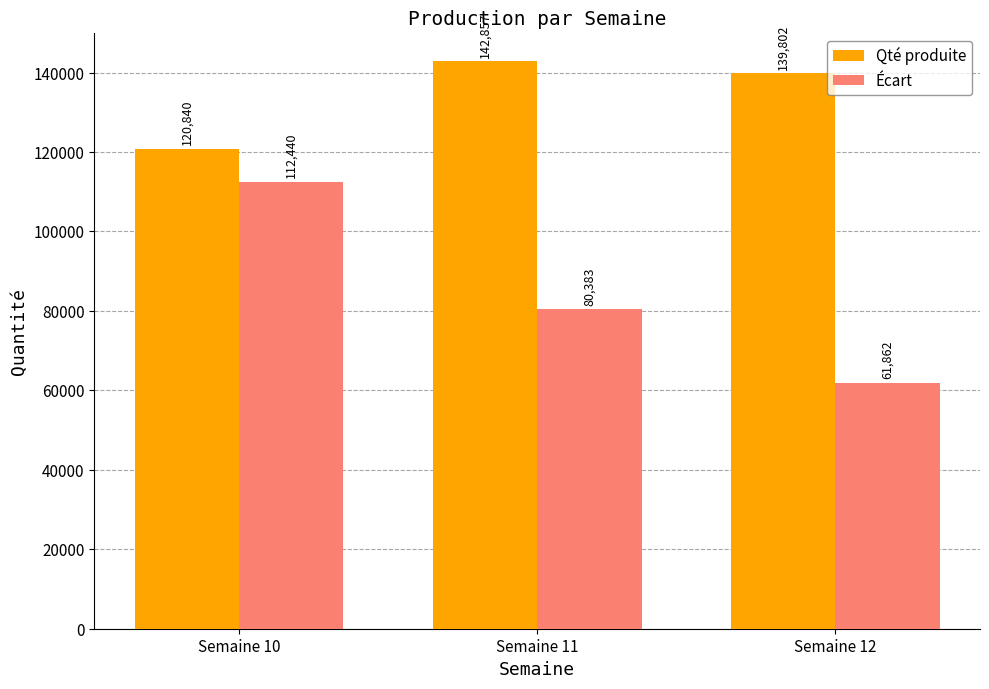

List the series in order of their overall mean, highest first.

Qté produite, Écart